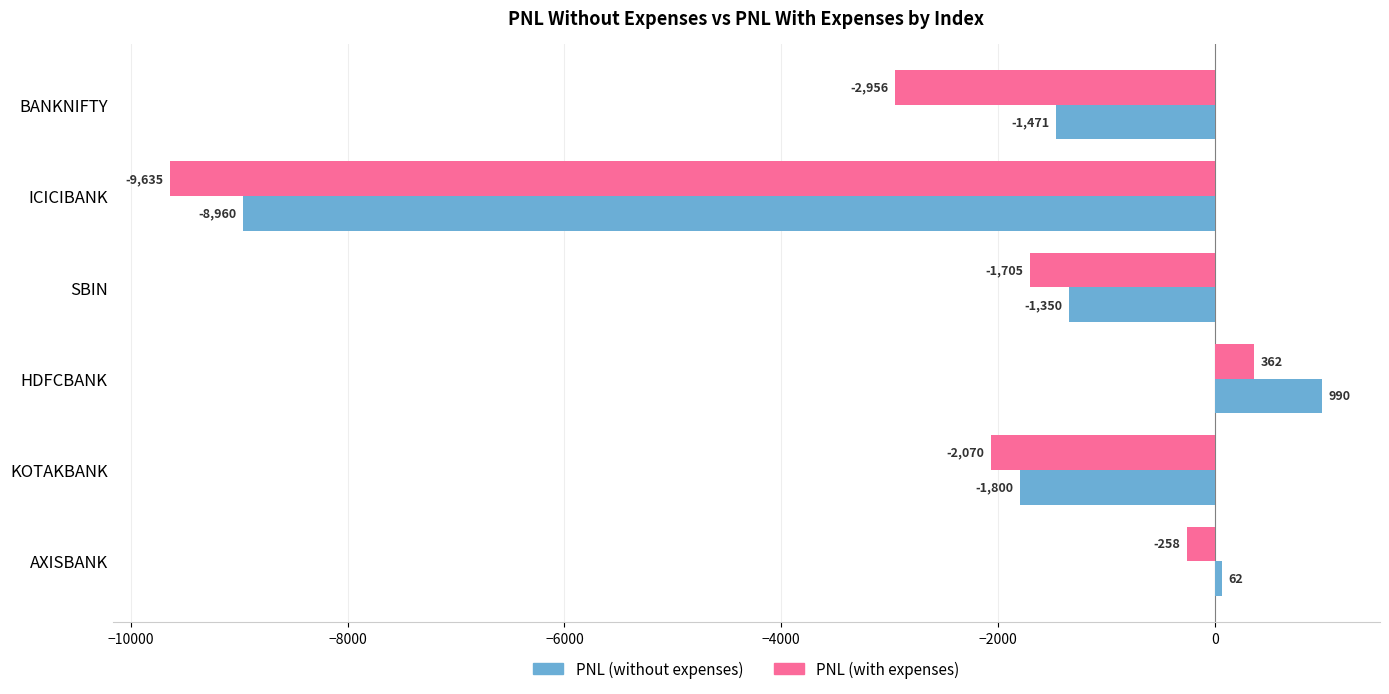

Which series has the widest spread of values?

PNL (with expenses)